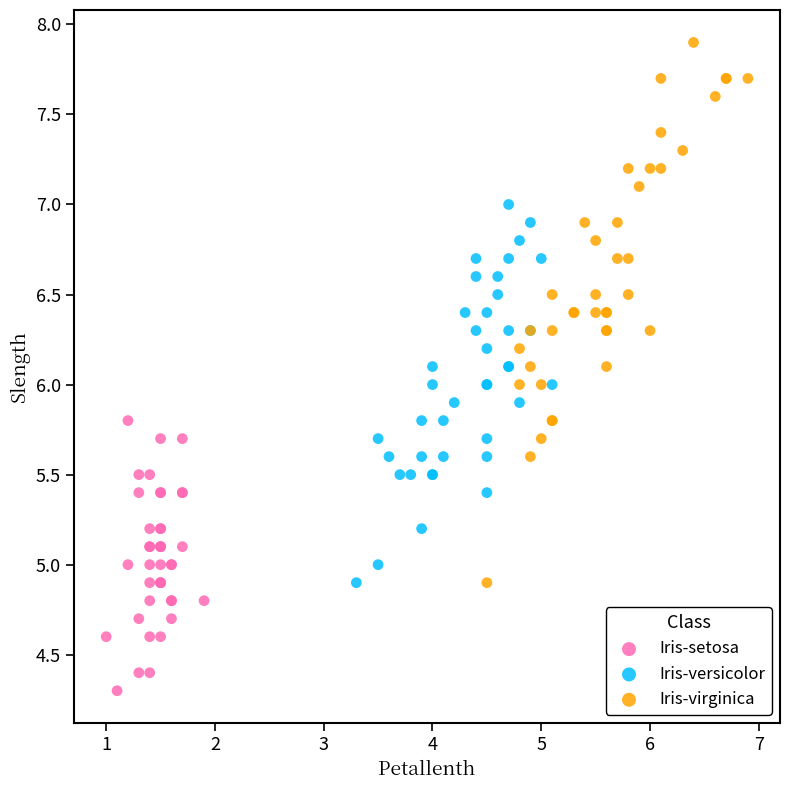

Which series has the widest spread of Y values?

Iris-virginica